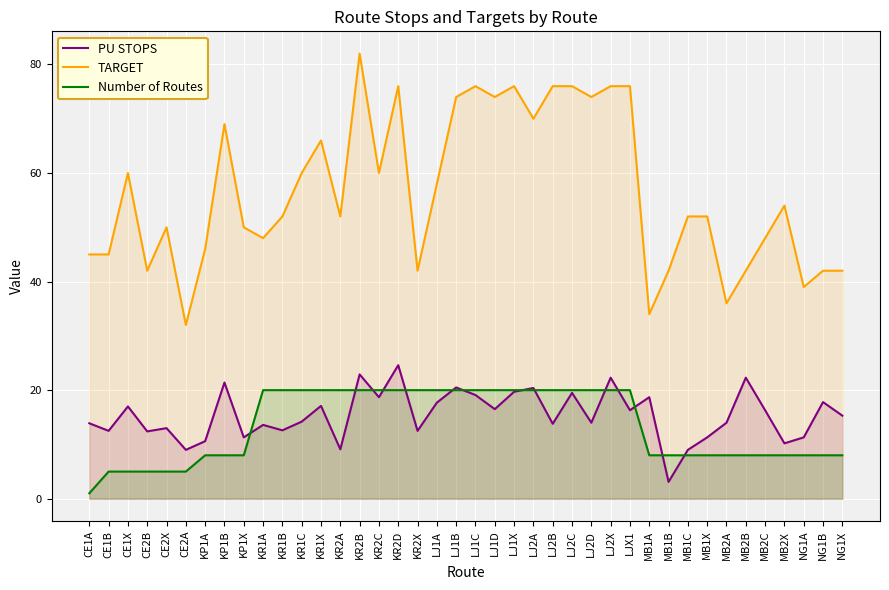

Reading left to right, list all the values displayed in this chart.

PU STOPS: CE1A=13.9	CE1B=12.5	CE1X=17.0	CE2B=12.4	CE2X=13.0	CE2A=9.0	KP1A=10.6	KP1B=21.4	KP1X=11.3	KR1A=13.6	KR1B=12.6	KR1C=14.2	KR1X=17.1	KR2A=9.1	KR2B=22.9	KR2C=18.7	KR2D=24.6	KR2X=12.5	LJ1A=17.7	LJ1B=20.5	LJ1C=19.1	LJ1D=16.5	LJ1X=19.7	LJ2A=20.4	LJ2B=13.8	LJ2C=19.5	LJ2D=14.0	LJ2X=22.3	LJX1=16.3	MB1A=18.7	MB1B=3.1	MB1C=9.0	MB1X=11.3	MB2A=14.0	MB2B=22.3	MB2C=16.3	MB2X=10.2	NG1A=11.3	NG1B=17.8	NG1X=15.3
TARGET: CE1A=45.0	CE1B=45.0	CE1X=60.0	CE2B=42.0	CE2X=50.0	CE2A=32.0	KP1A=46.0	KP1B=69.0	KP1X=50.0	KR1A=48.0	KR1B=52.0	KR1C=60.0	KR1X=66.0	KR2A=52.0	KR2B=82.0	KR2C=60.0	KR2D=76.0	KR2X=42.0	LJ1A=58.0	LJ1B=74.0	LJ1C=76.0	LJ1D=74.0	LJ1X=76.0	LJ2A=70.0	LJ2B=76.0	LJ2C=76.0	LJ2D=74.0	LJ2X=76.0	LJX1=76.0	MB1A=34.0	MB1B=42.0	MB1C=52.0	MB1X=52.0	MB2A=36.0	MB2B=42.0	MB2C=48.0	MB2X=54.0	NG1A=39.0	NG1B=42.0	NG1X=42.0
Number of Routes: CE1A=1.0	CE1B=5.0	CE1X=5.0	CE2B=5.0	CE2X=5.0	CE2A=5.0	KP1A=8.0	KP1B=8.0	KP1X=8.0	KR1A=20.0	KR1B=20.0	KR1C=20.0	KR1X=20.0	KR2A=20.0	KR2B=20.0	KR2C=20.0	KR2D=20.0	KR2X=20.0	LJ1A=20.0	LJ1B=20.0	LJ1C=20.0	LJ1D=20.0	LJ1X=20.0	LJ2A=20.0	LJ2B=20.0	LJ2C=20.0	LJ2D=20.0	LJ2X=20.0	LJX1=20.0	MB1A=8.0	MB1B=8.0	MB1C=8.0	MB1X=8.0	MB2A=8.0	MB2B=8.0	MB2C=8.0	MB2X=8.0	NG1A=8.0	NG1B=8.0	NG1X=8.0